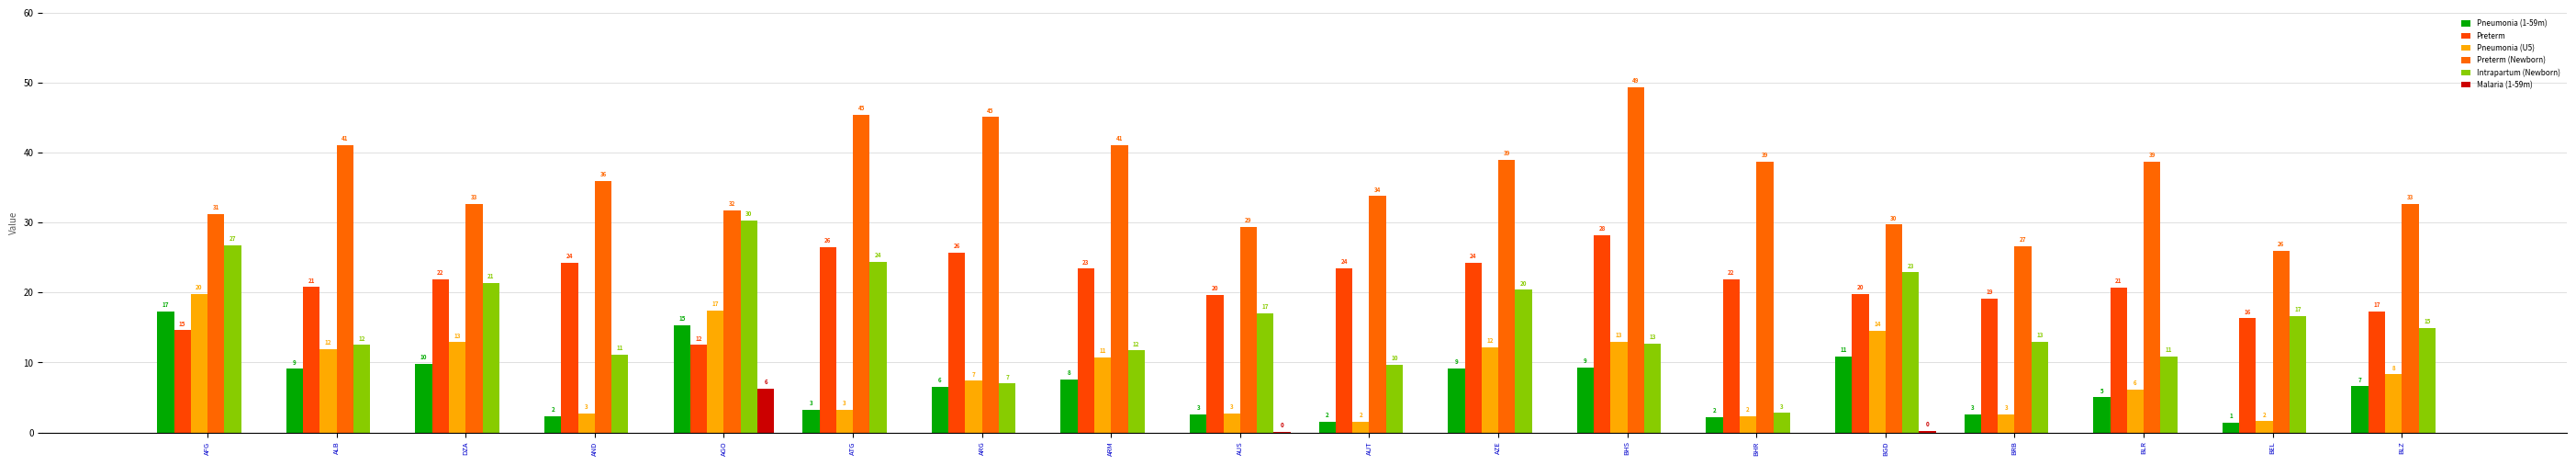

Does the chart contain stacked bars?

No